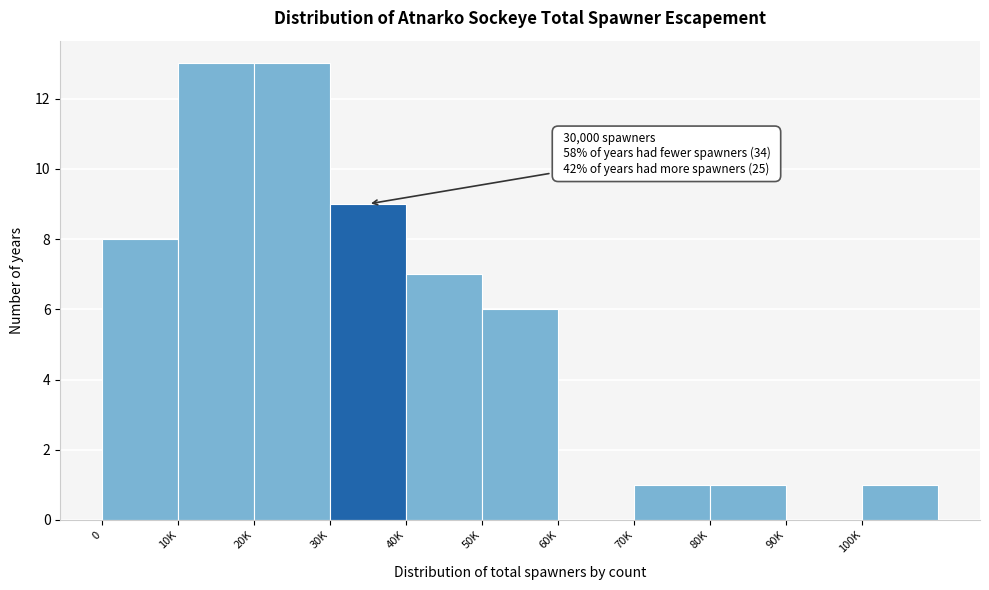

Reading left to right, extract all data points from this chart.

0=8	10K=13	20K=13	30K=9	40K=7	50K=6	60K=0	70K=1	80K=1	90K=0	100K=1